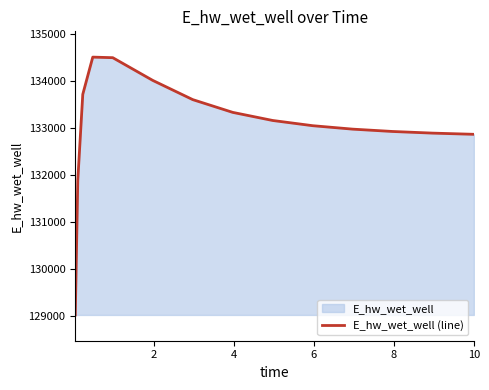

Reading left to right, extract all data points from this chart.

129025.5	131885.5	133716.5	134507.7	134495.6	134012.6	133604.0	133332.8	133160.3	133049.5	132976.2	132926.4	132891.6	132867.1	132866.4